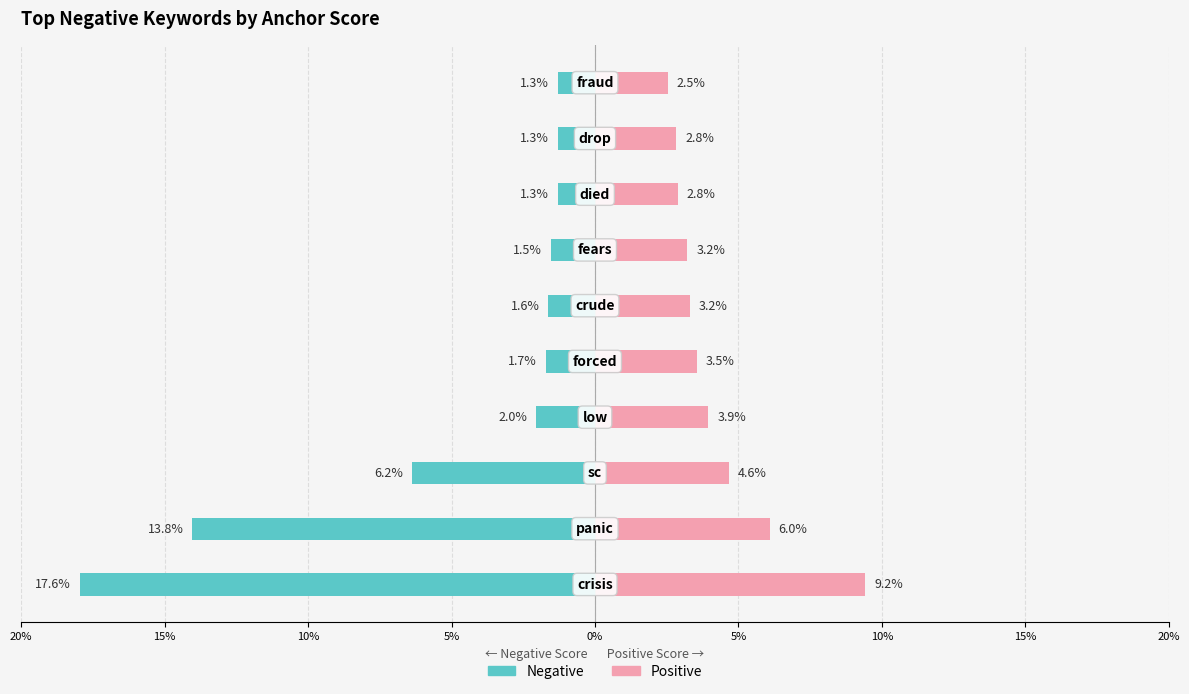

At 15%, list the series in order from smallest to largest.

Negative, Positive